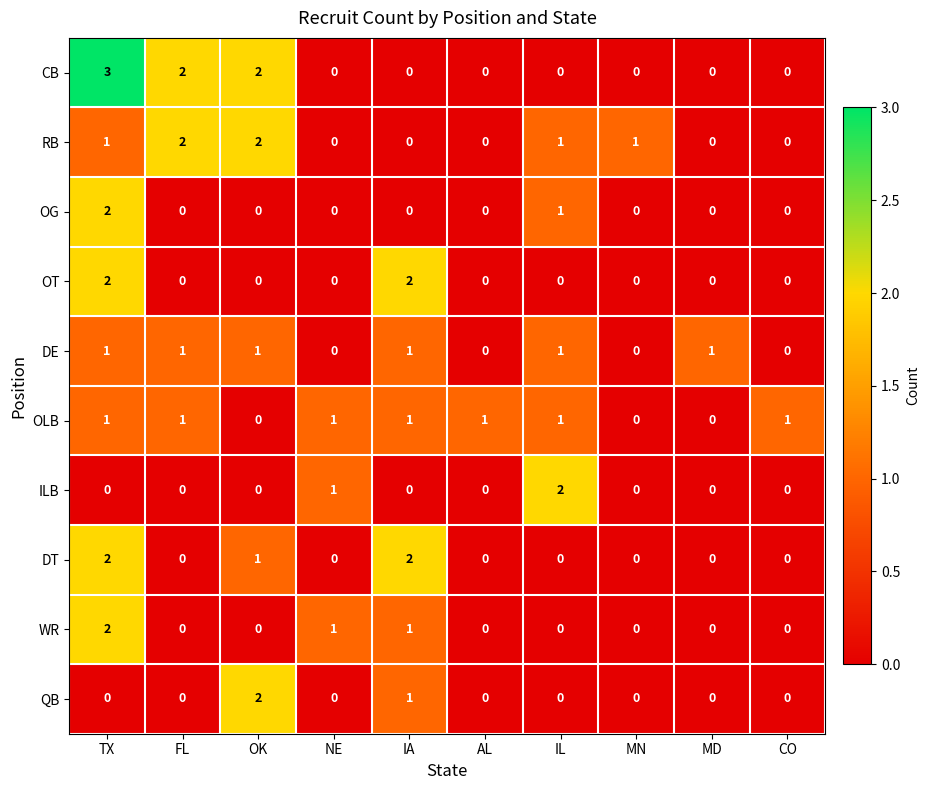

What is the total value across all series at FL?

6